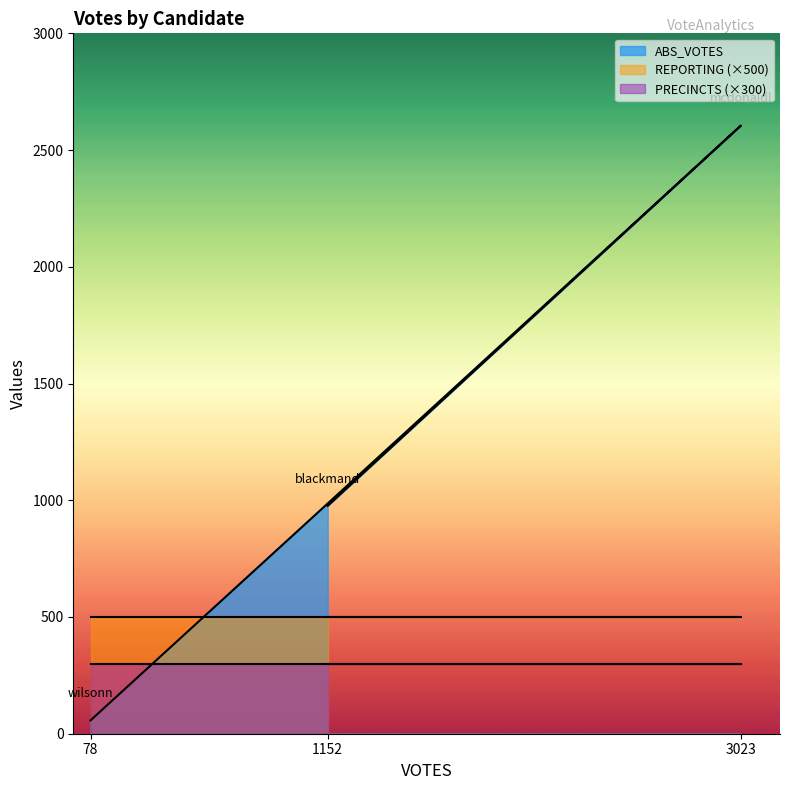

At which label does ABS_VOTES reach its peak?

3023